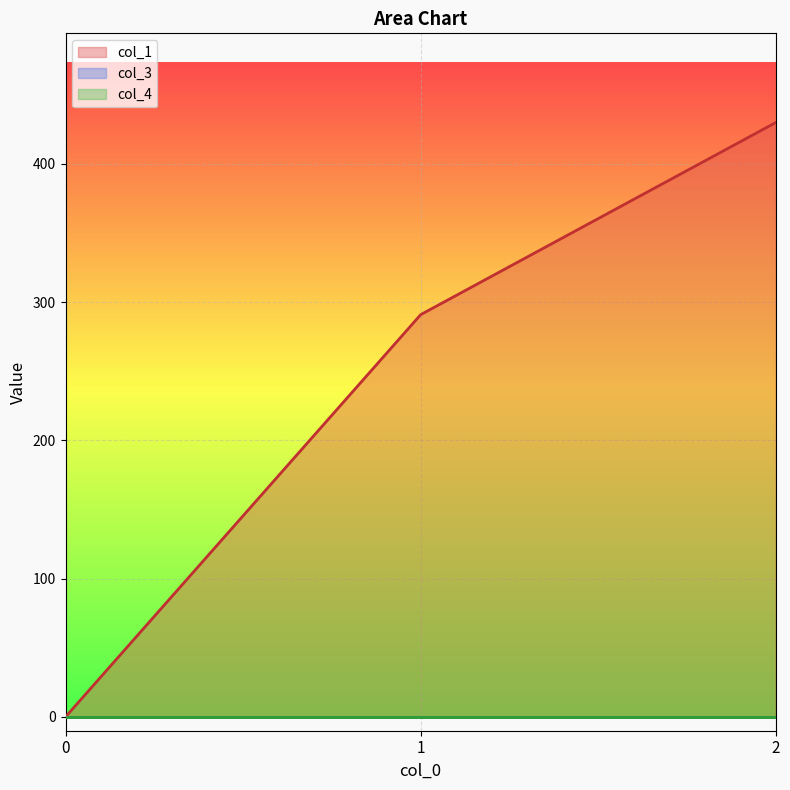

Reading left to right, transcribe all the data shown in this chart.

col_1: 0=0.0	1=291.0	2=430.0
col_3: 0=0.0	1=0.0	2=0.0
col_4: 0=0.0	1=0.0	2=0.0